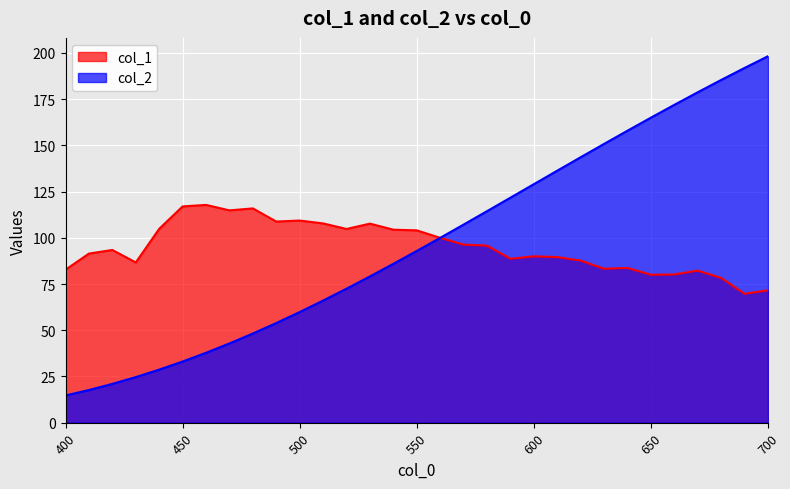

Does the chart display data point markers on the line(s)?

No